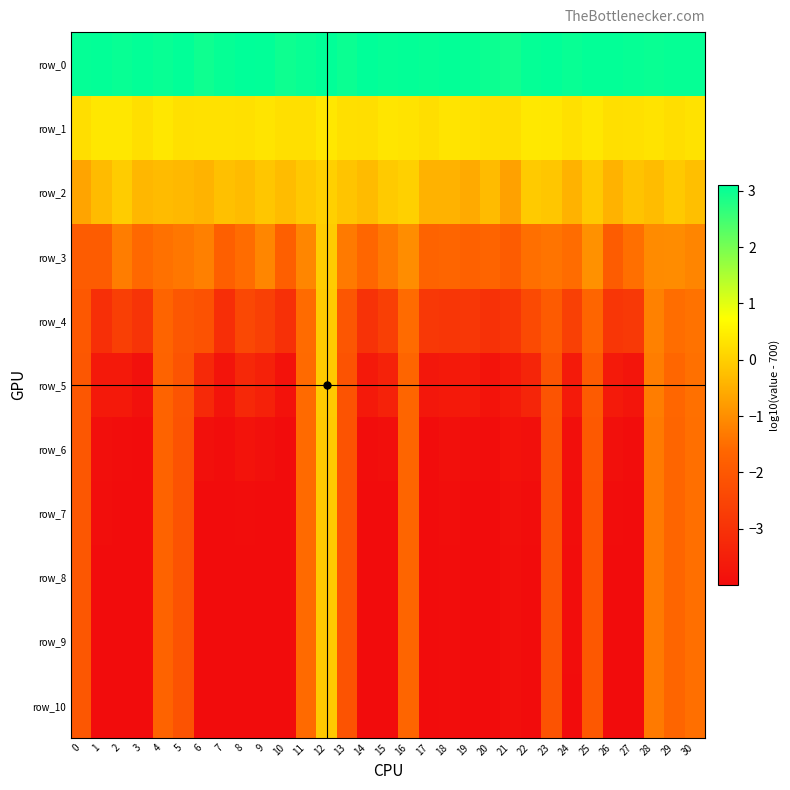

Is the value of row_7 at 7 greater than the value of row_10 at 18?

No